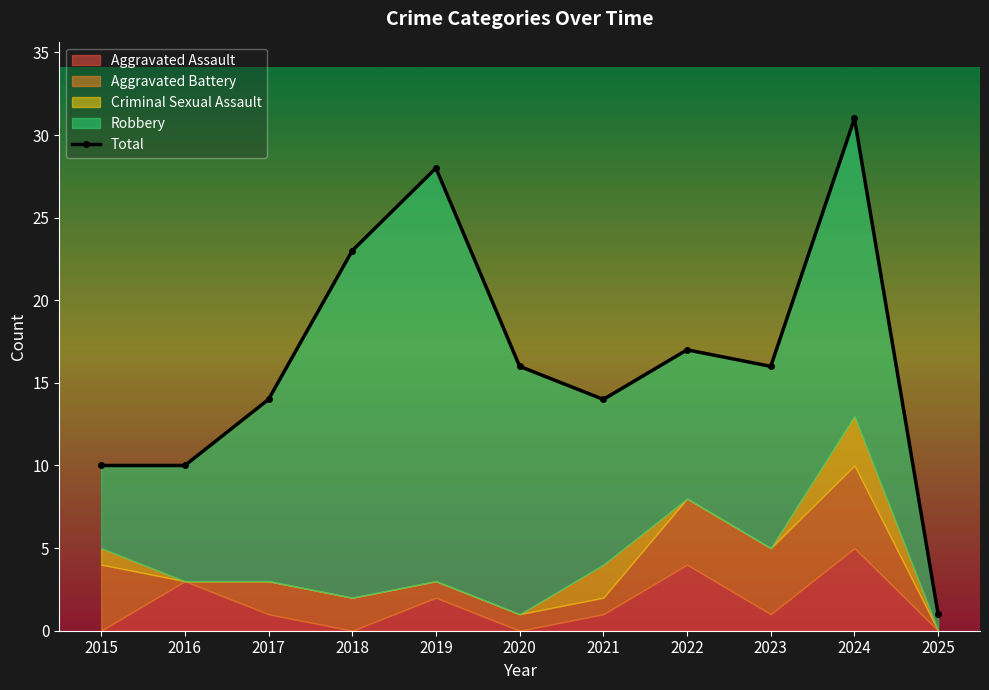

What is the difference between the maximum and minimum values in the Aggravated Assault series?

5